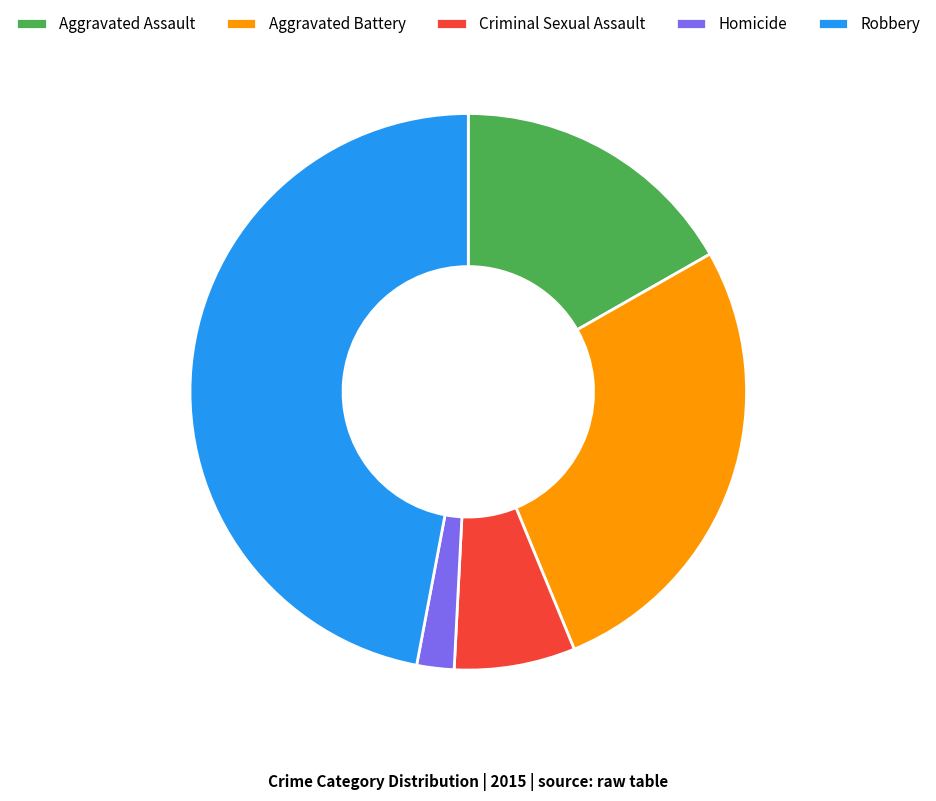

Which category has the biggest portion of the pie?

Robbery